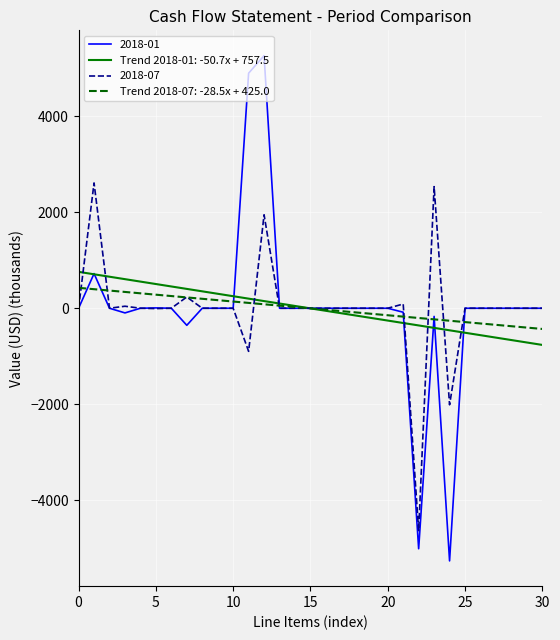

True or false: 2018-07 has more than 0 points higher than both neighbors.

True